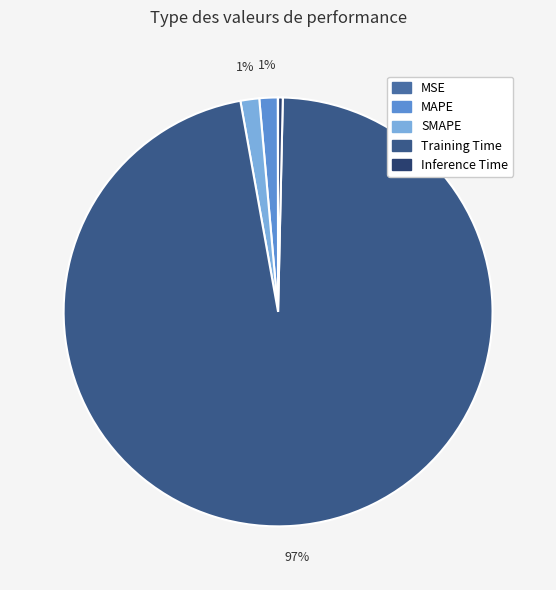

Is it true that MSE is 0% of the pie?

True